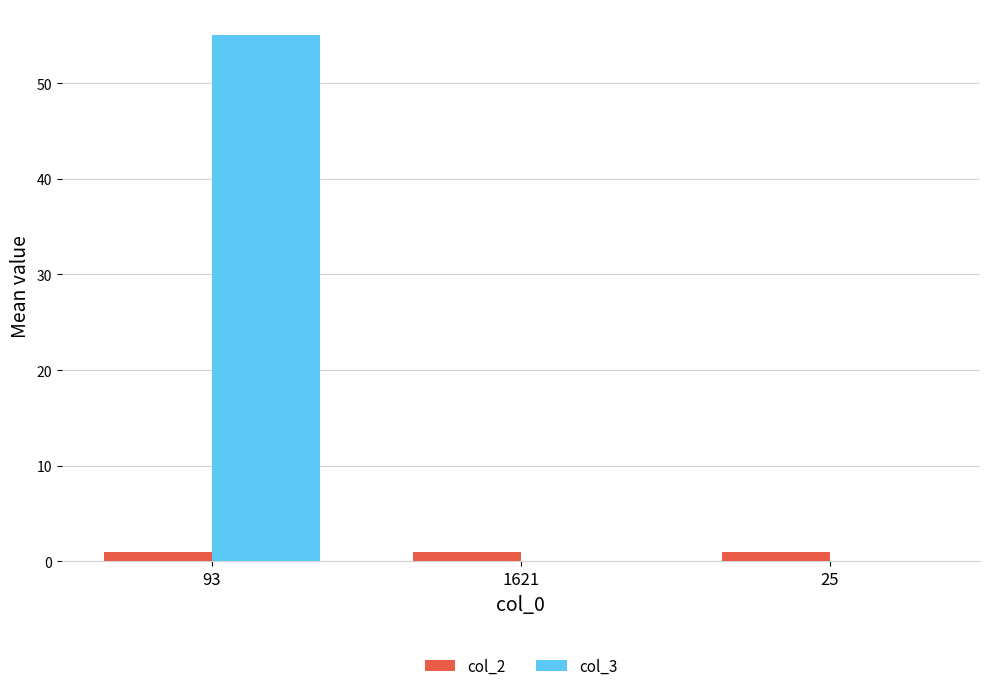

The value of col_3 at 93 is 81. True or false?

False